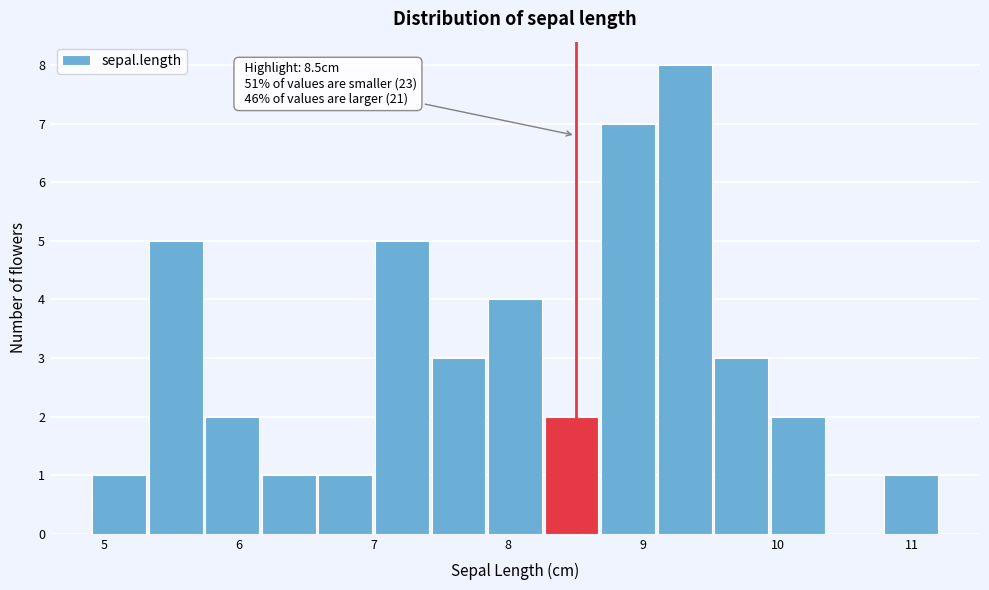

Which range on the x-axis has the tallest bar?

9.10 to 9.52